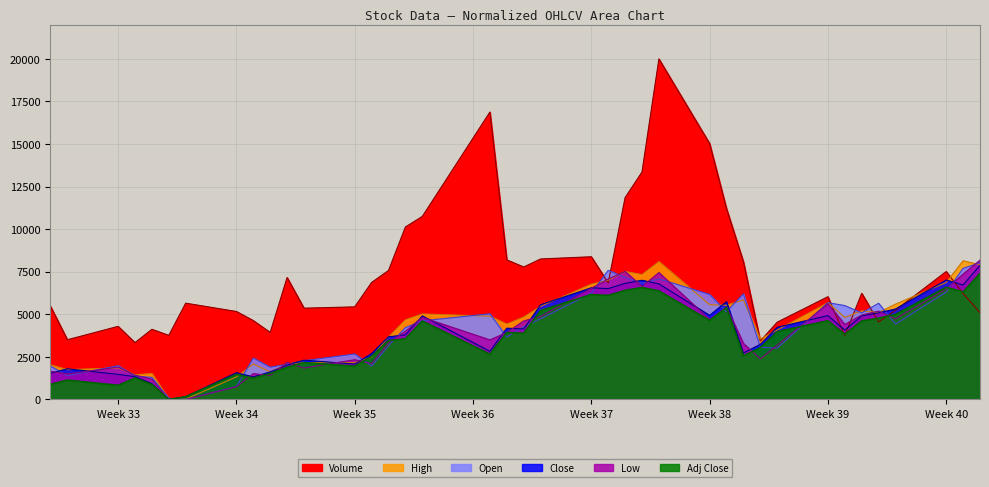

Rank the series by their maximum value, from highest to lowest.

Volume, Low, High, Open, Close, Adj Close